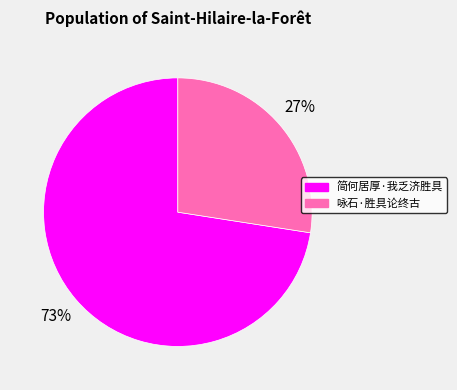

To the nearest percent, what percentage of the pie is 咏石·胜具论终古?

27%